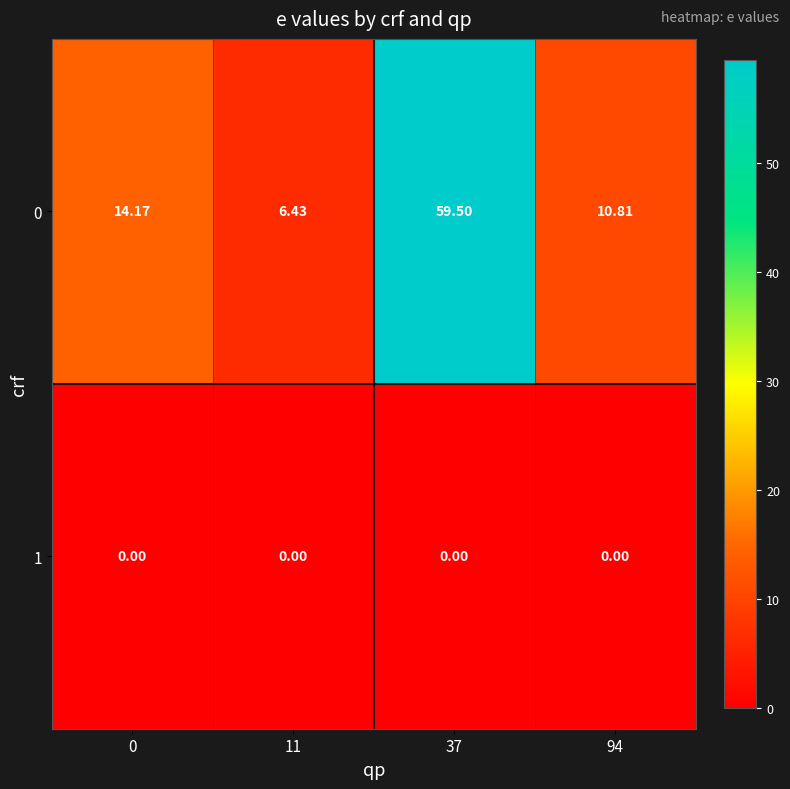

What is the total value across all series at 11?

6.4